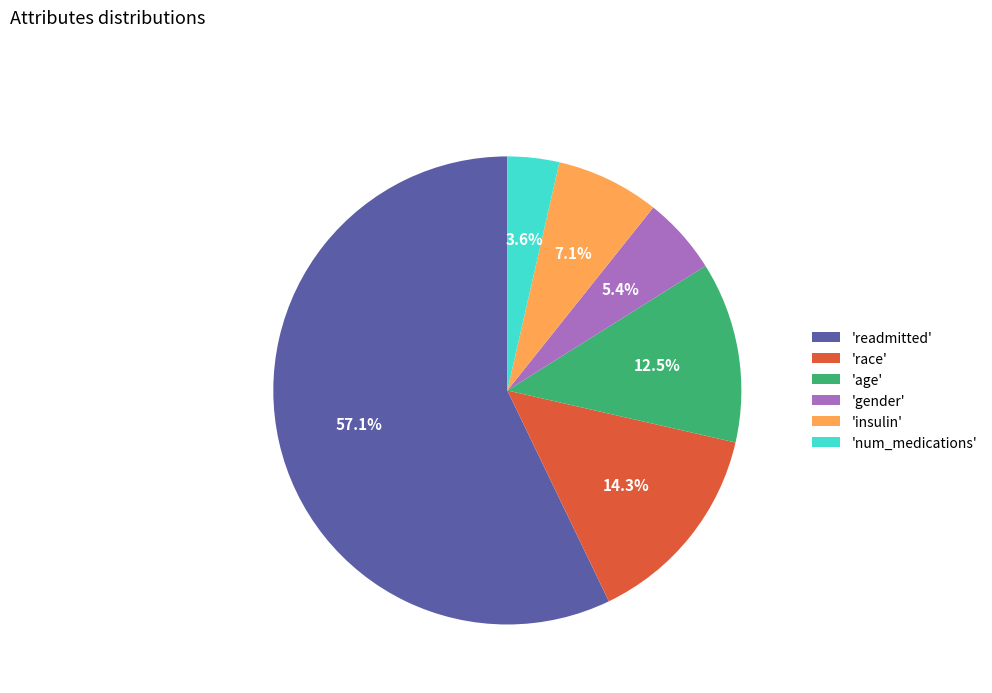

Is there a majority slice in this chart?

Yes